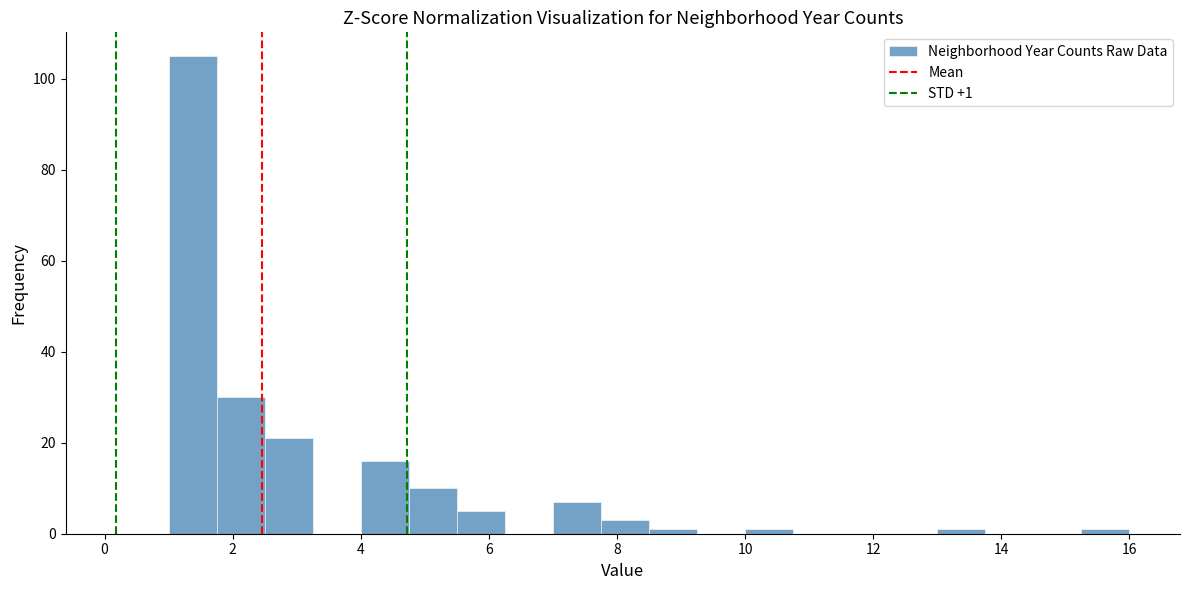

Around what value on the x-axis is the tallest bar? Give the approximate position of its centre, as read against the axis.

1.4